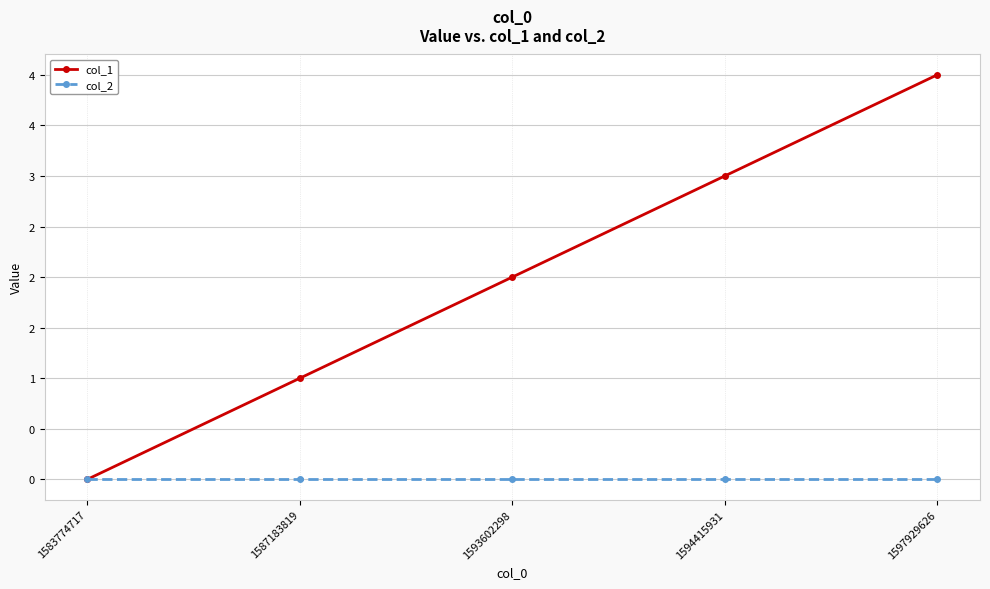

Does the chart have visible grid lines?

Yes